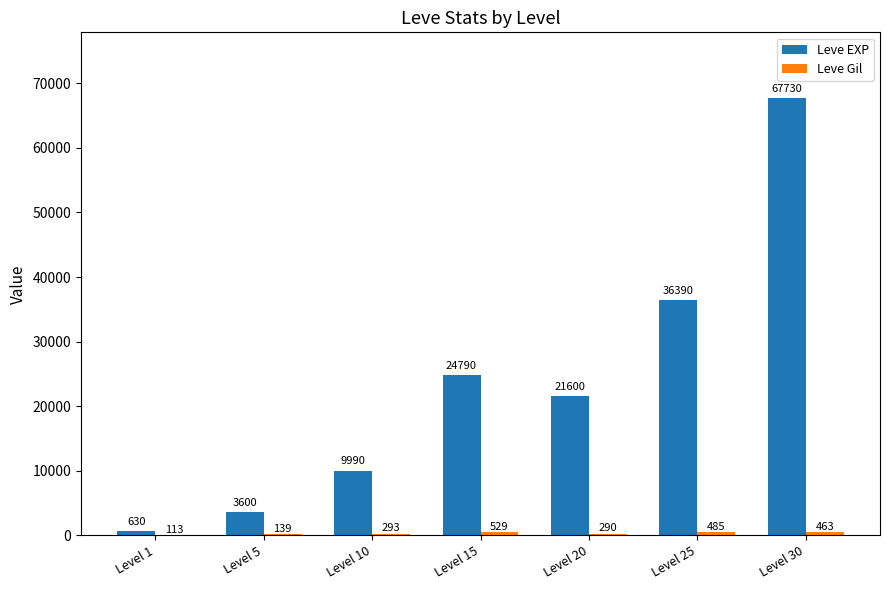

Which category has the highest value in the Leve EXP series?

Level 30